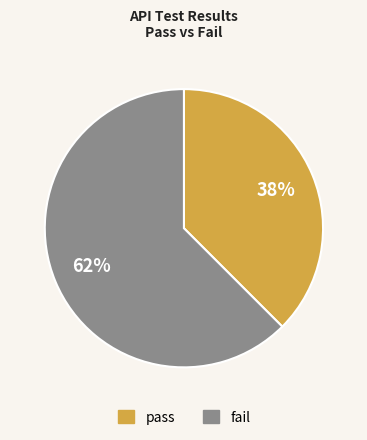

Combined, do pass and fail account for over 50%?

Yes